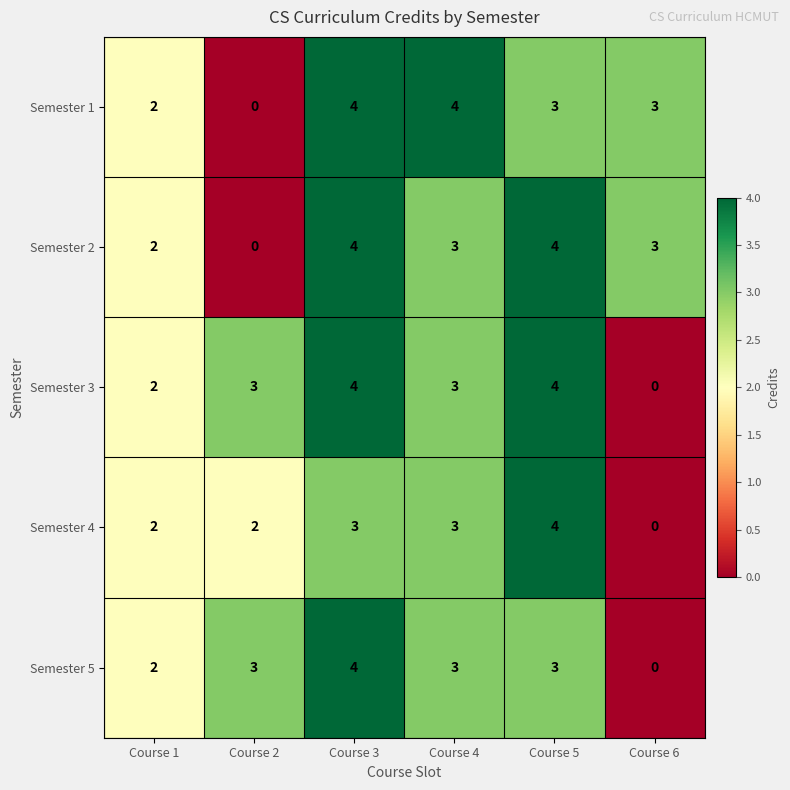

At which label does Semester 1 first exceed 3?

Course 3